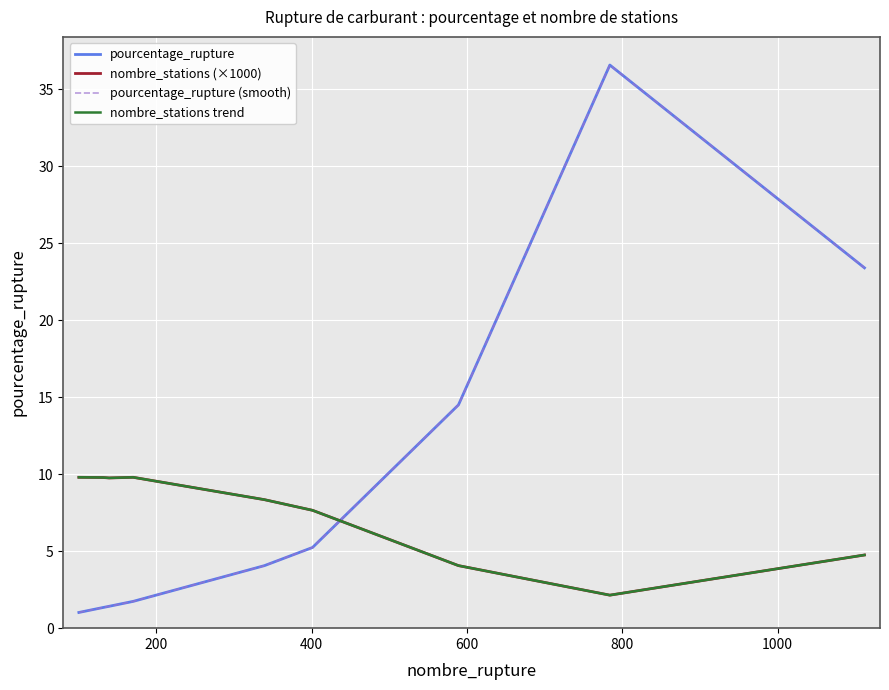

Reading left to right, list all the values displayed in this chart.

pourcentage_rupture: 1.0	1.3	1.4	1.7	4.1	5.2	14.5	36.6	23.4
nombre_stations (×1000): 9.8	9.8	9.8	9.8	8.3	7.7	4.1	2.1	4.8
pourcentage_rupture (smooth): 1.0	1.3	1.4	1.7	4.1	5.2	14.5	36.6	23.4
nombre_stations trend: 9.8	9.8	9.8	9.8	8.3	7.7	4.1	2.1	4.8